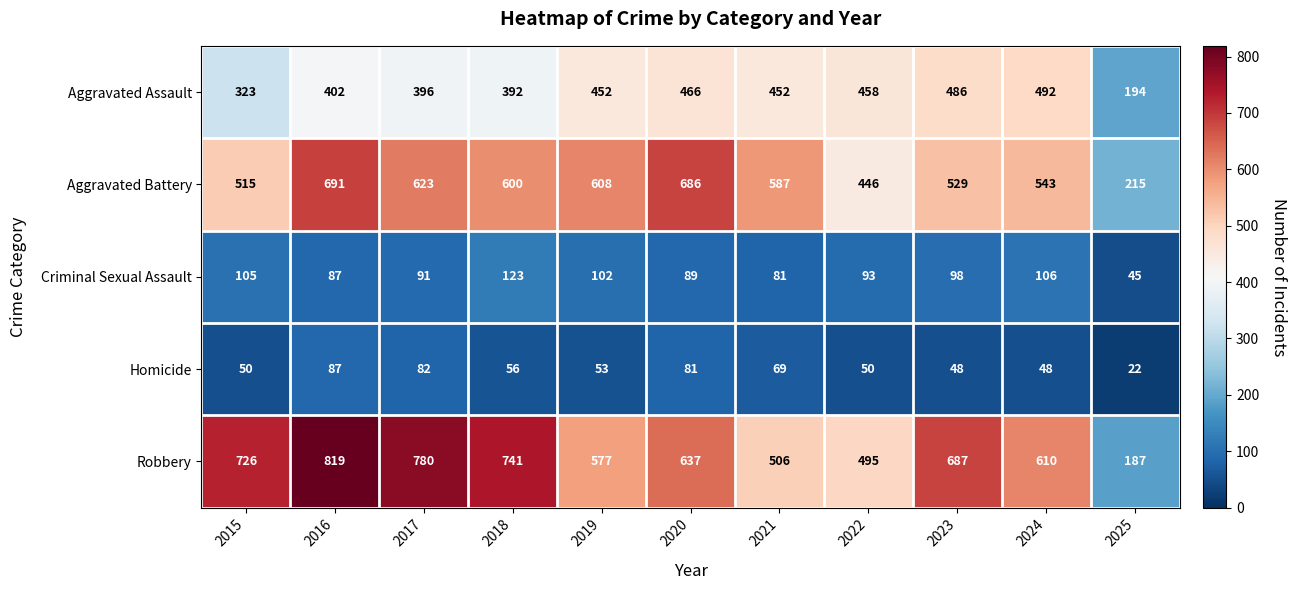

What is the maximum value for Aggravated Assault?

492